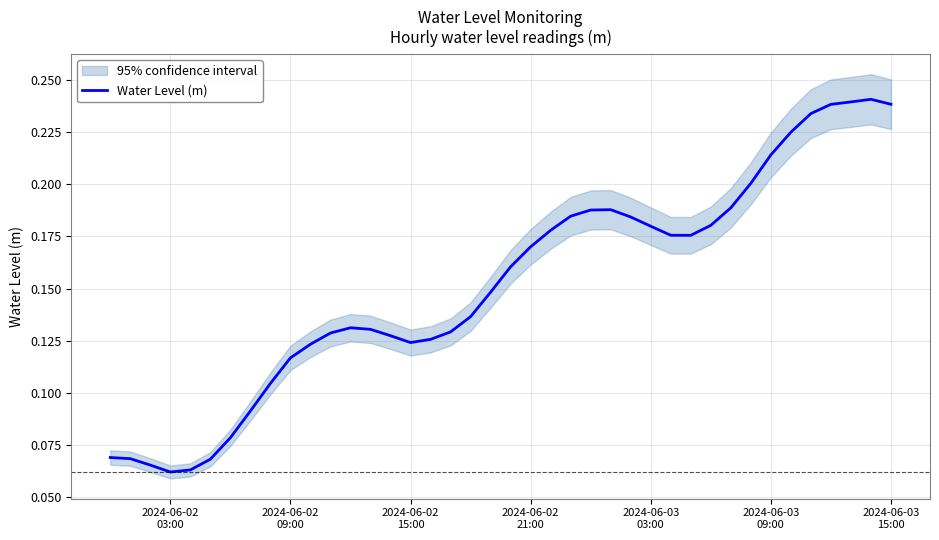

What is the minimum value shown in the chart?

0.1